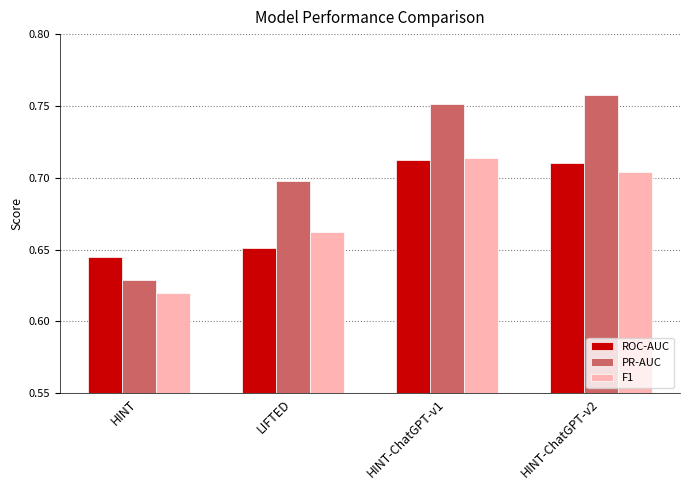

How many bars are there in each group?

3